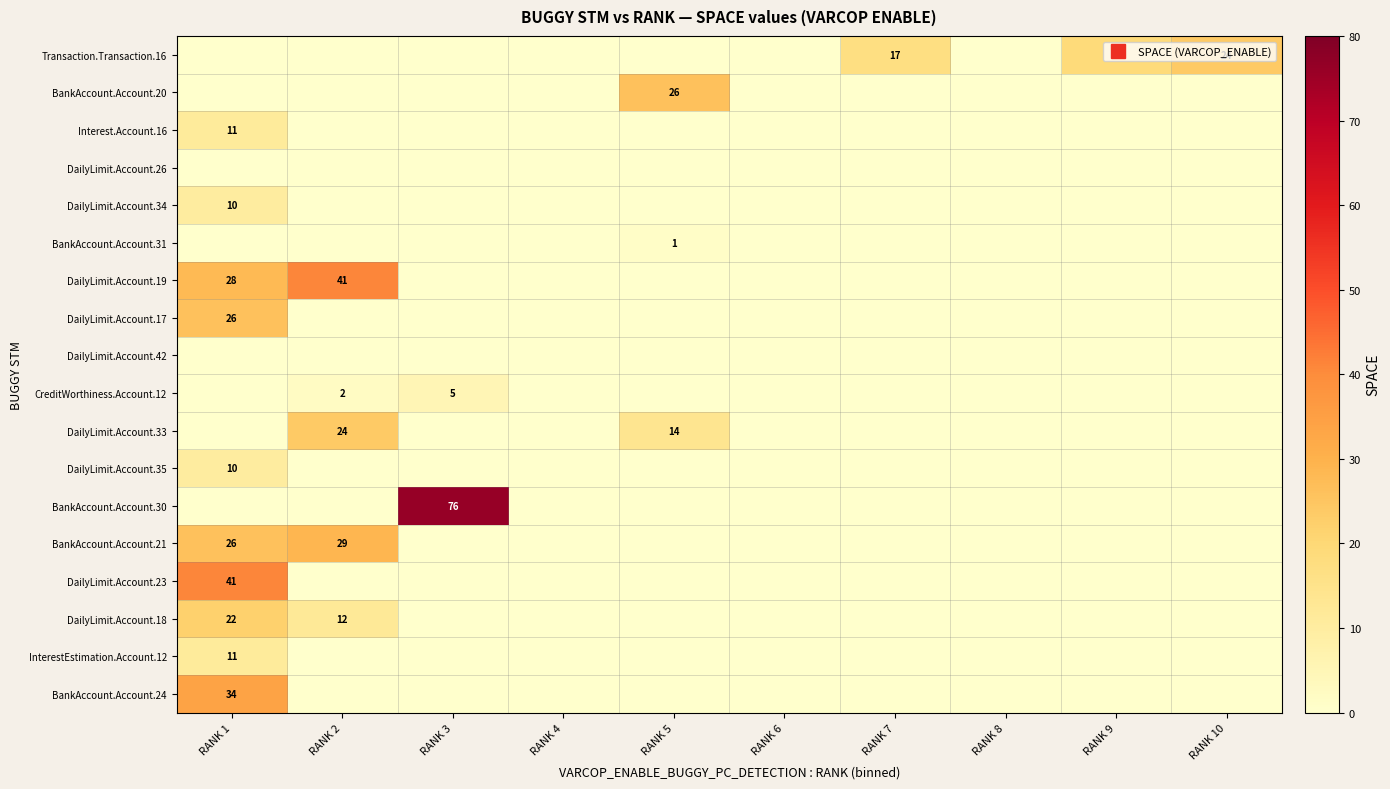

Which category has the lowest value in the BankAccount.Account.21 series?

RANK 3